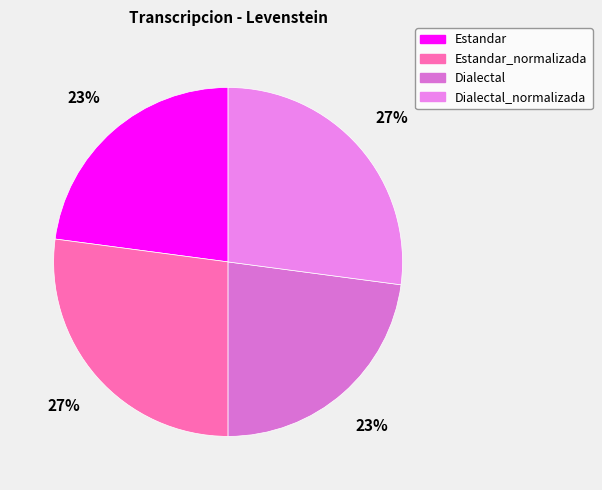

What is the largest slice in the pie chart?

Estandar_normalizada